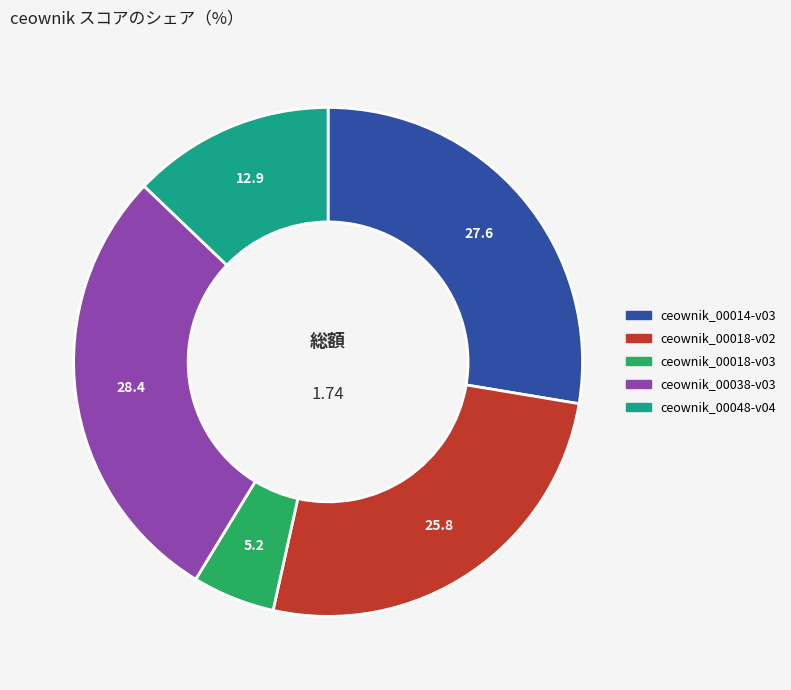

How many segments does this pie chart have?

5